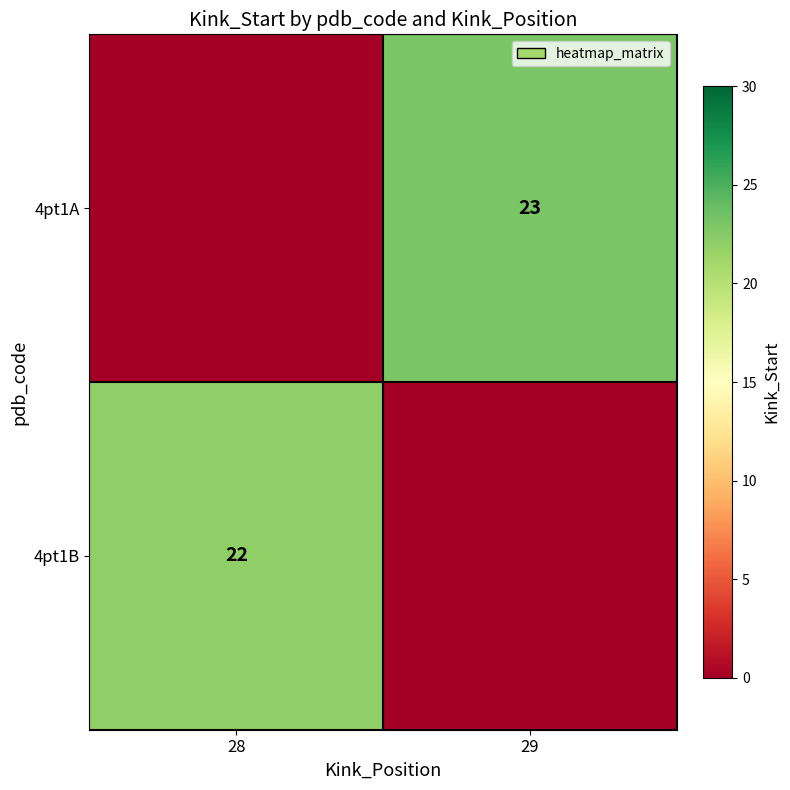

At how many categories does at least one series exceed 12?

2